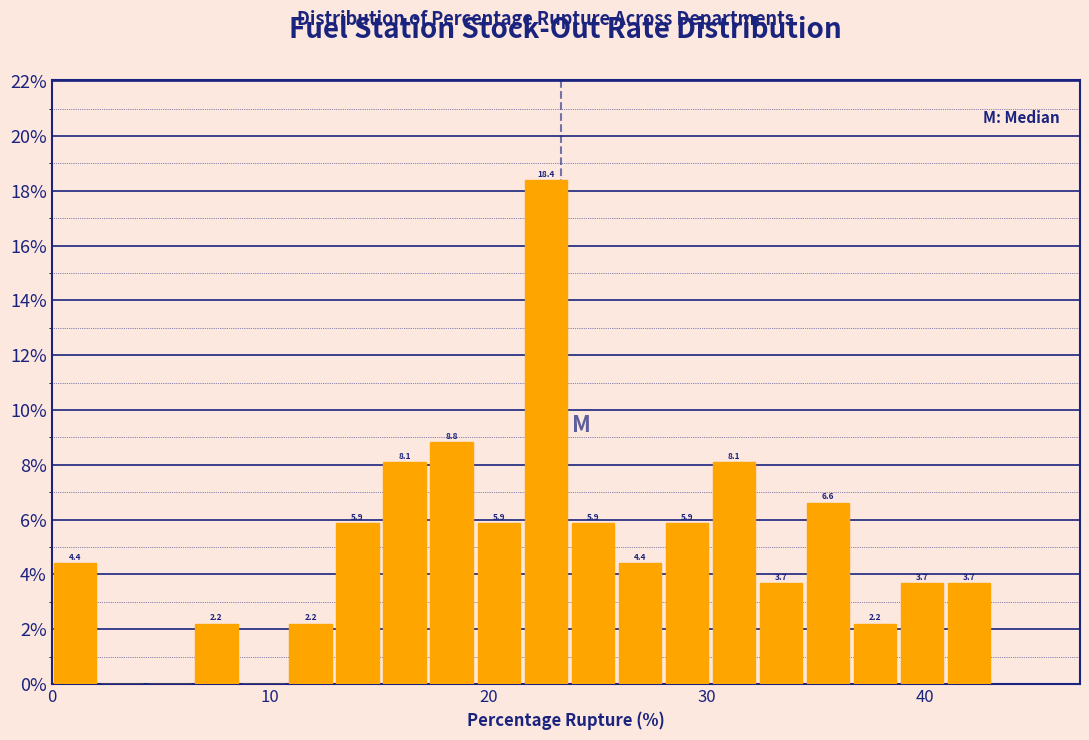

Around what value on the x-axis is the tallest bar? Give the approximate position of its centre, as read against the axis.

23